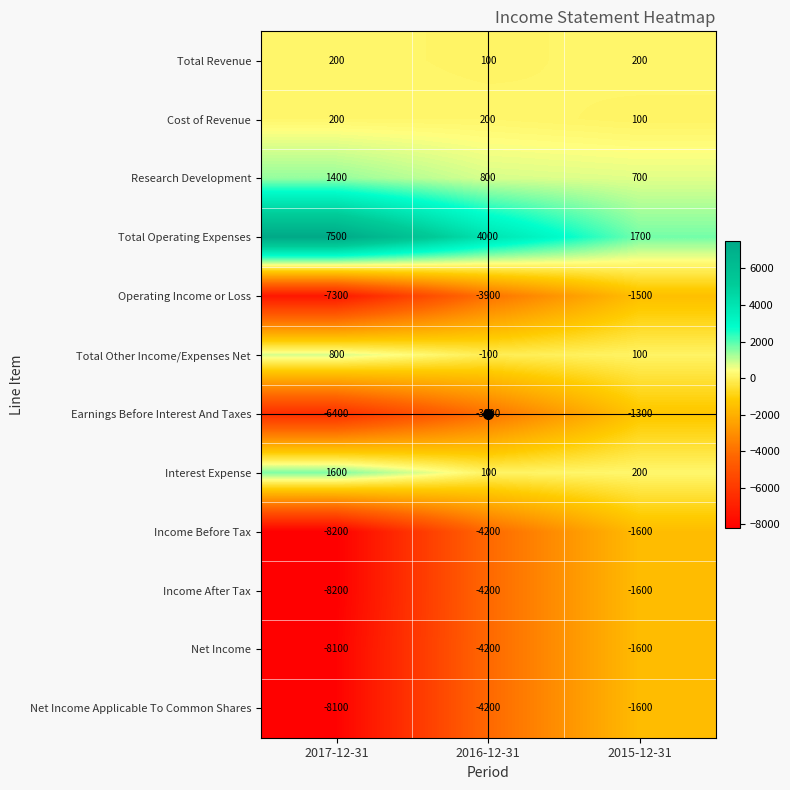

What value does the Income After Tax series have at 2017-12-31, to the nearest 10?

-8200